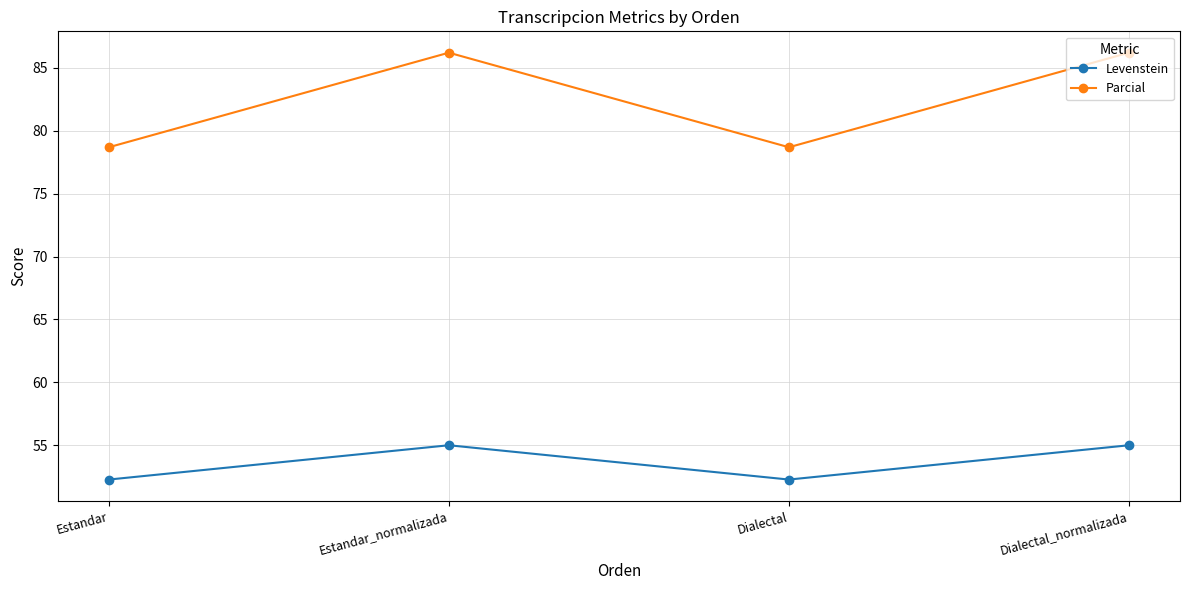

Reading left to right, what are all the values shown in this chart?

Levenstein: 52.3	55.0	52.3	55.0
Parcial: 78.7	86.2	78.7	86.2